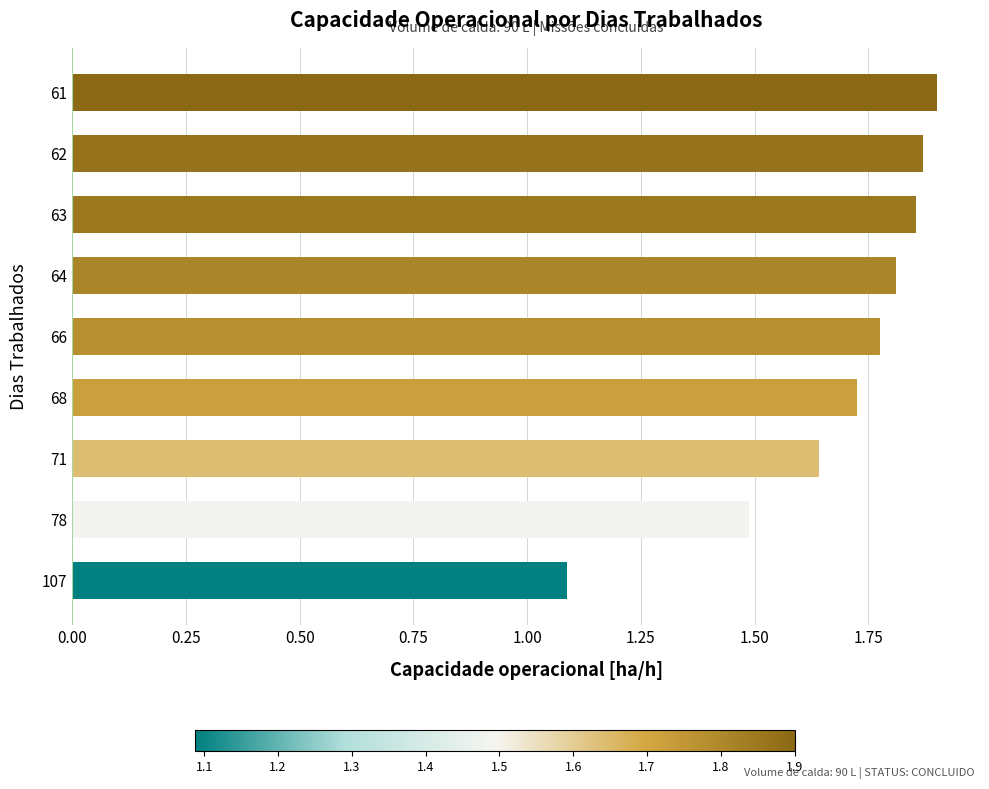

How many data points does each series have?

9